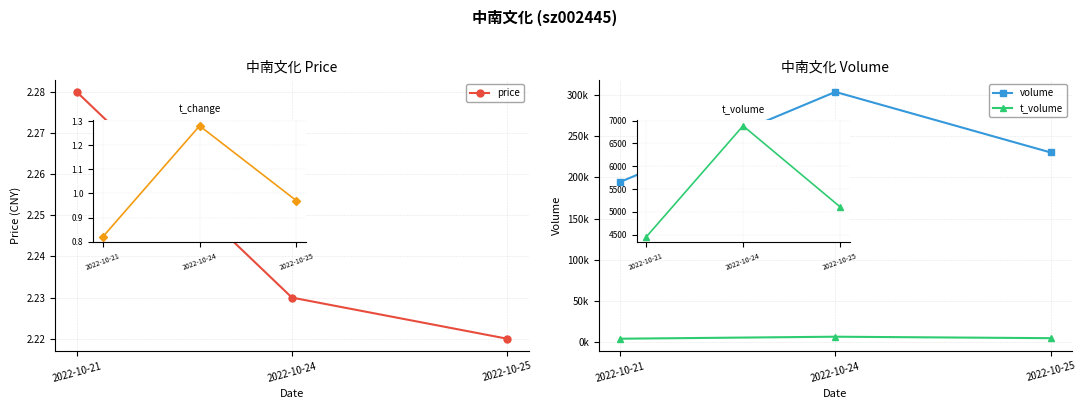

Which label corresponds to the smallest value in the chart?

2022-10-25